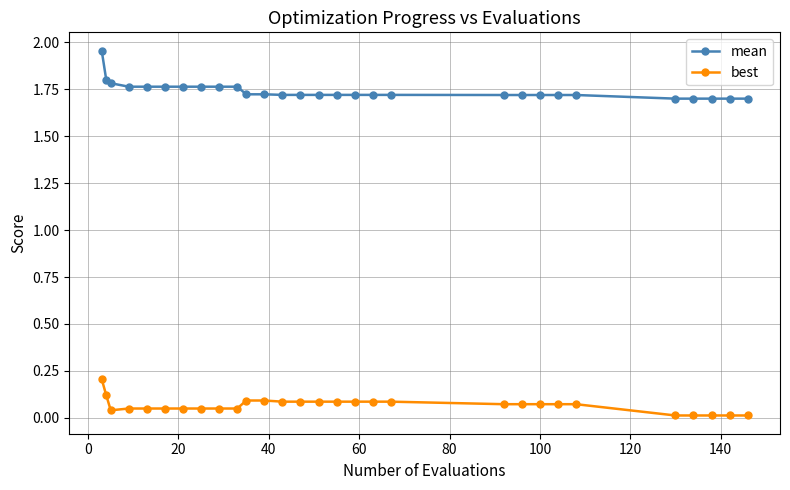

At how many categories does at least one series exceed 1?

29